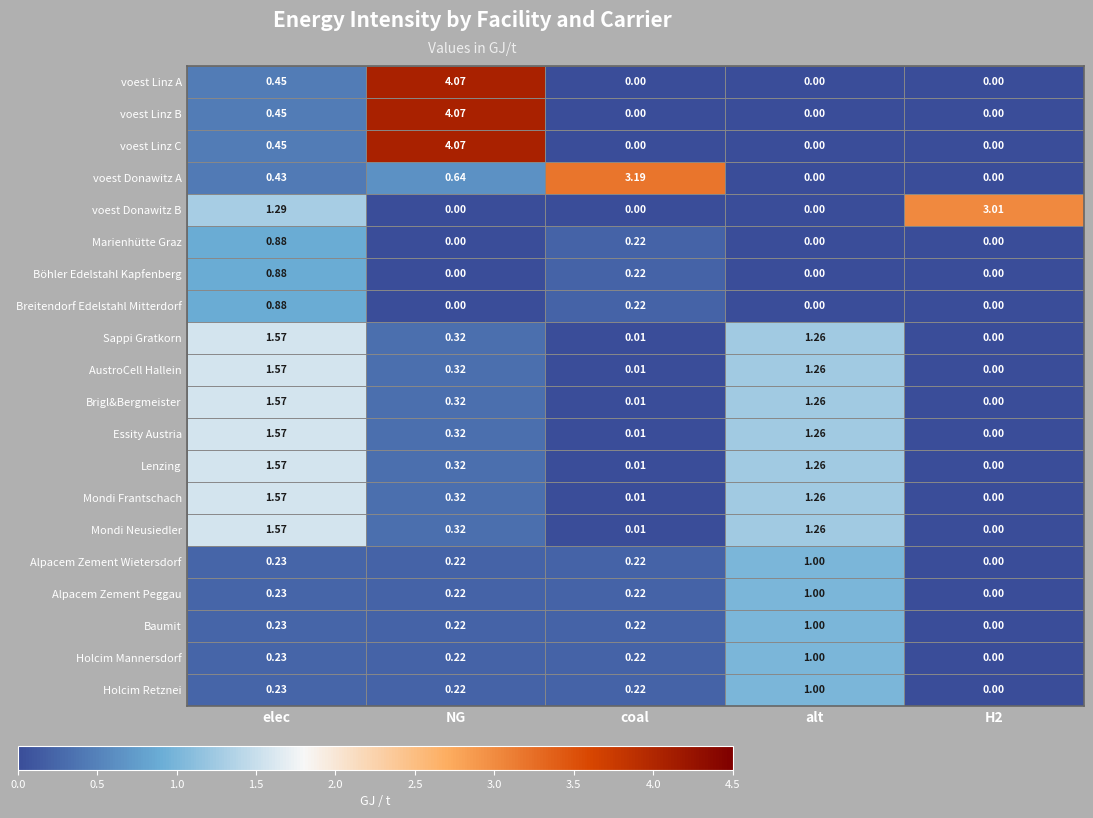

Is the value of Brigl&Bergmeister at H2 greater than the value of Essity Austria at NG?

No